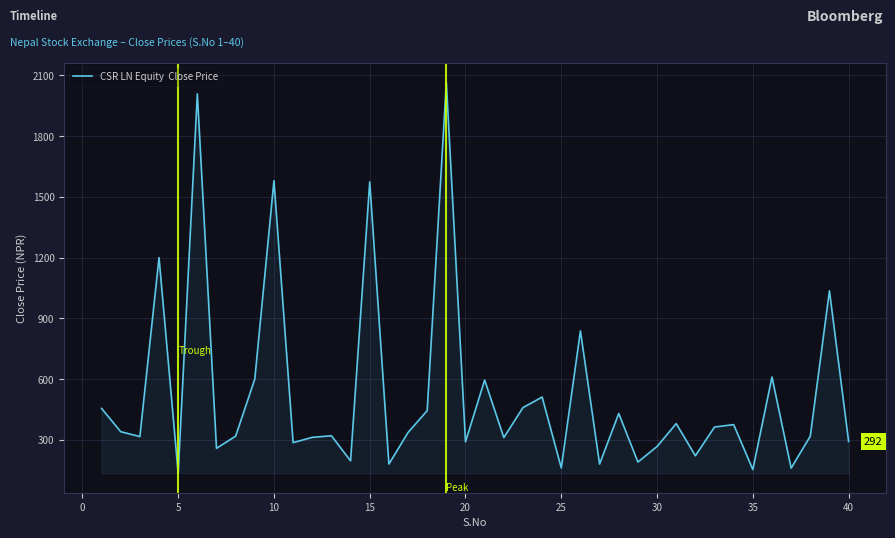

What is the greatest value displayed?

2065